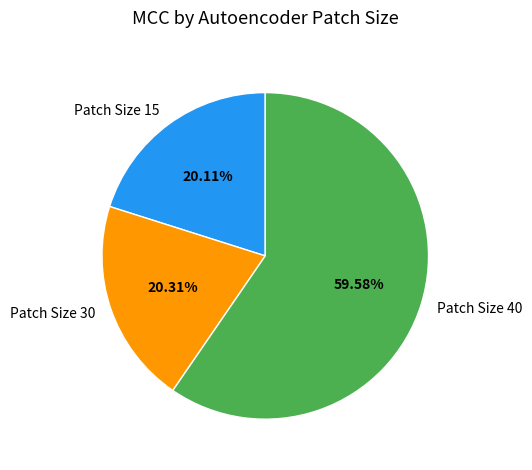

Is Patch Size 40 the majority of the pie?

Yes